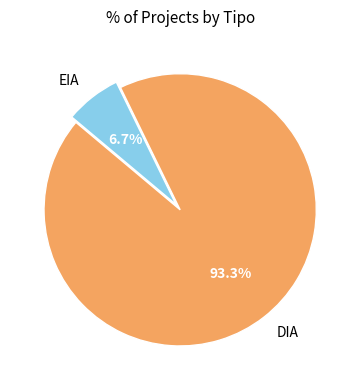

What percentage is the EIA slice, to the nearest percent?

7%